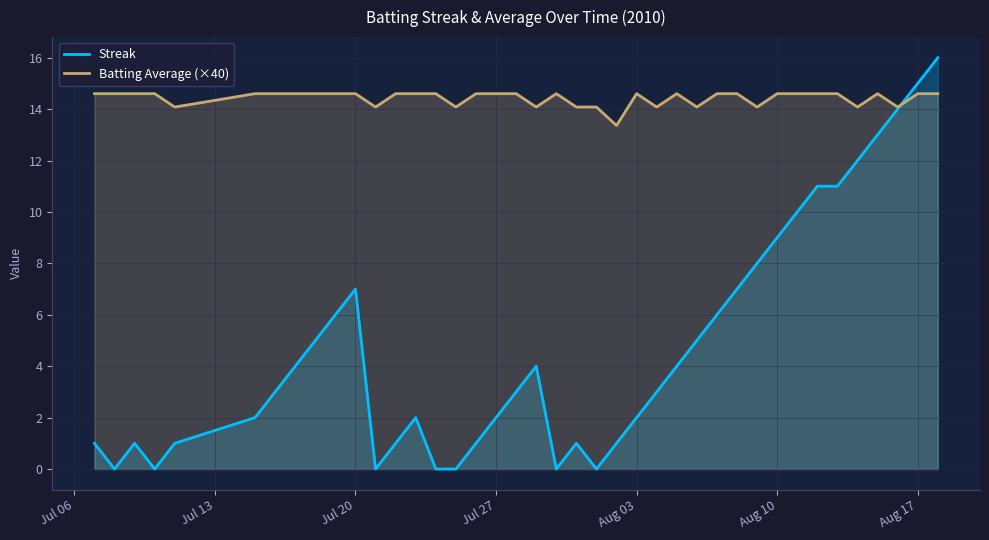

Which series has the largest total across all categories?

Batting Average (×40)